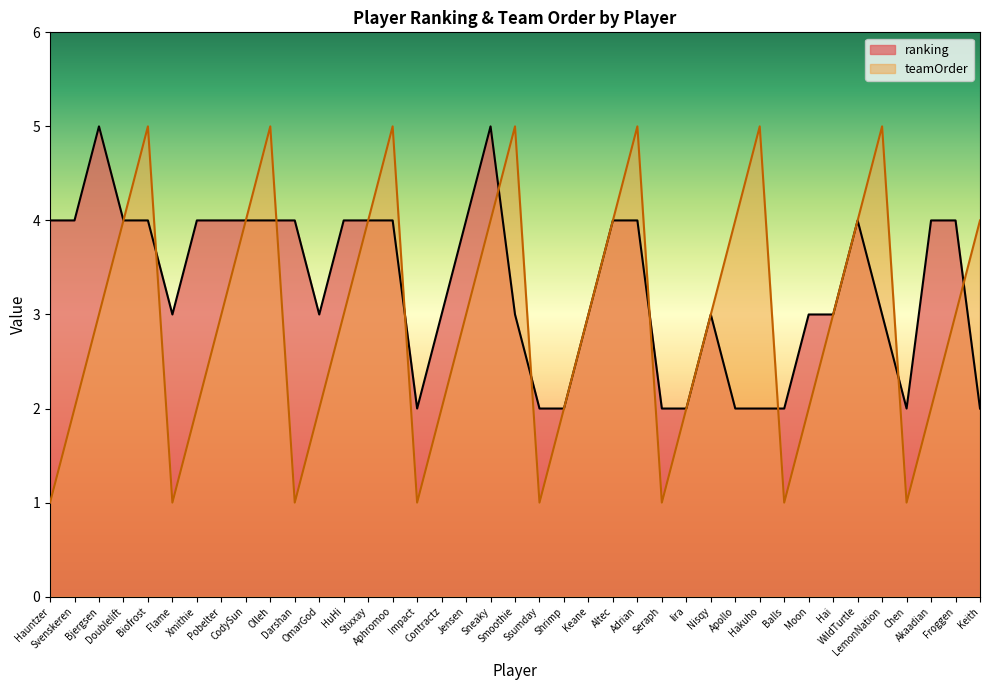

Is the value of ranking at Balls greater than the value of teamOrder at Biofrost?

No